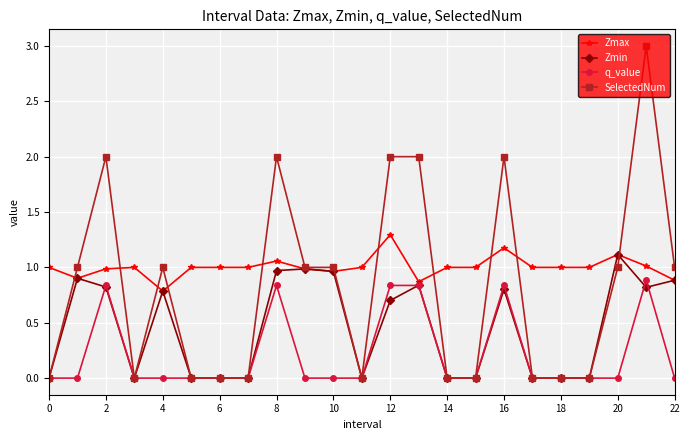

What is the greatest value displayed?

3.0